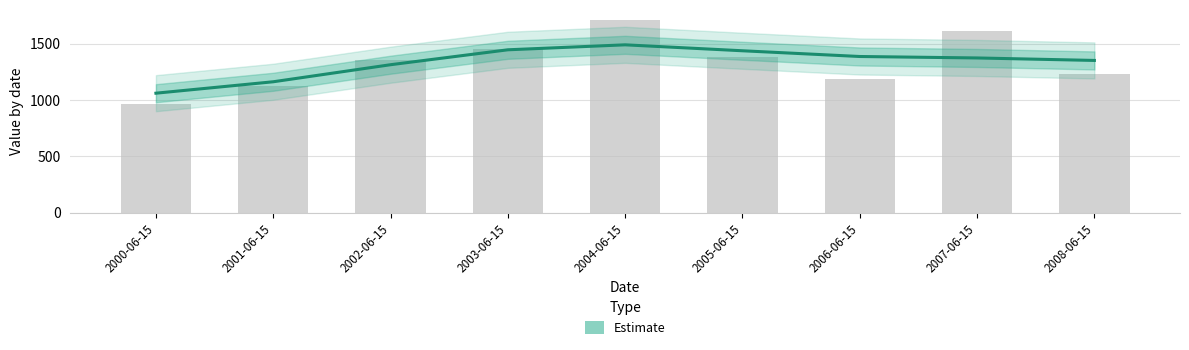

What position from the right is 2004-06-15?

5